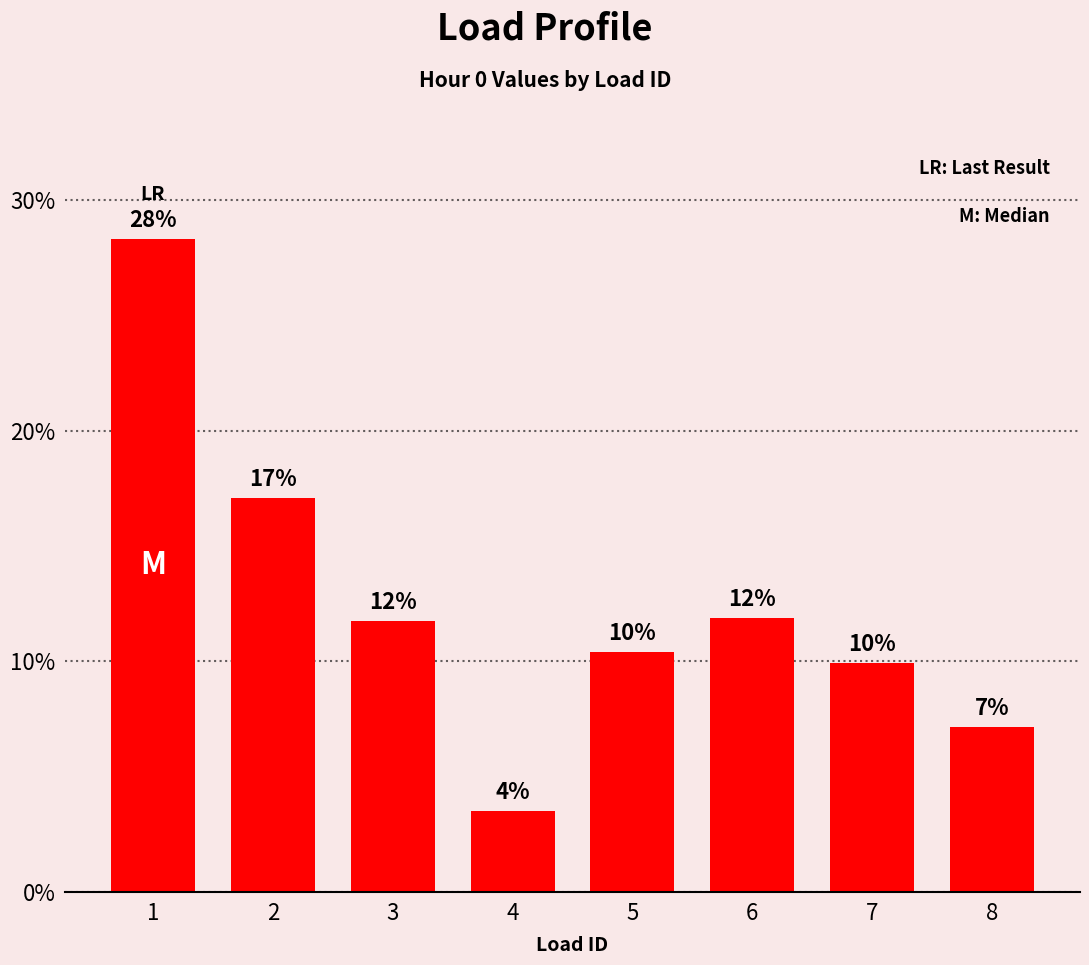

What is the maximum value shown in the chart?

28.3